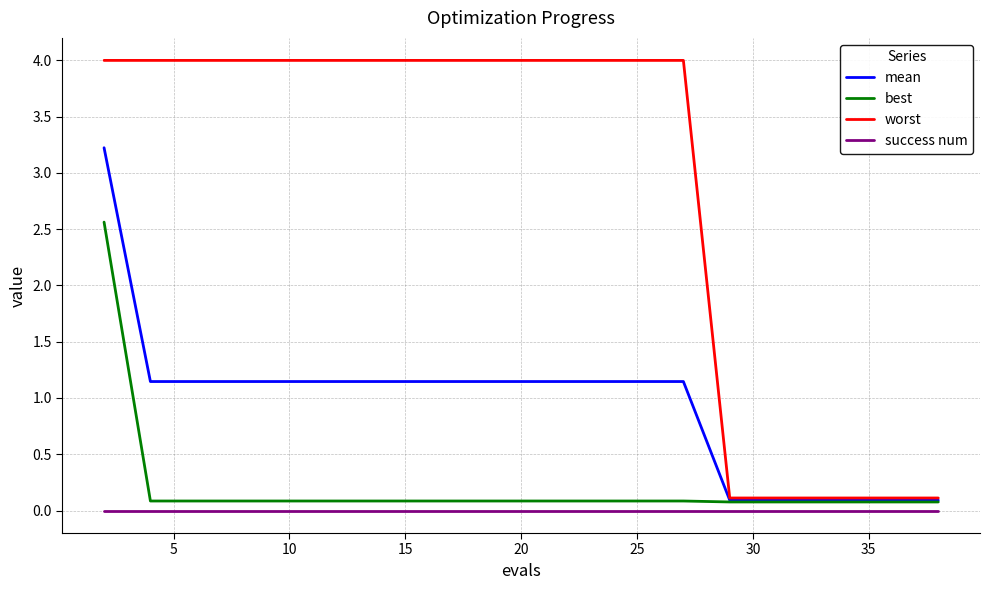

Which series has the largest range (max minus min)?

worst